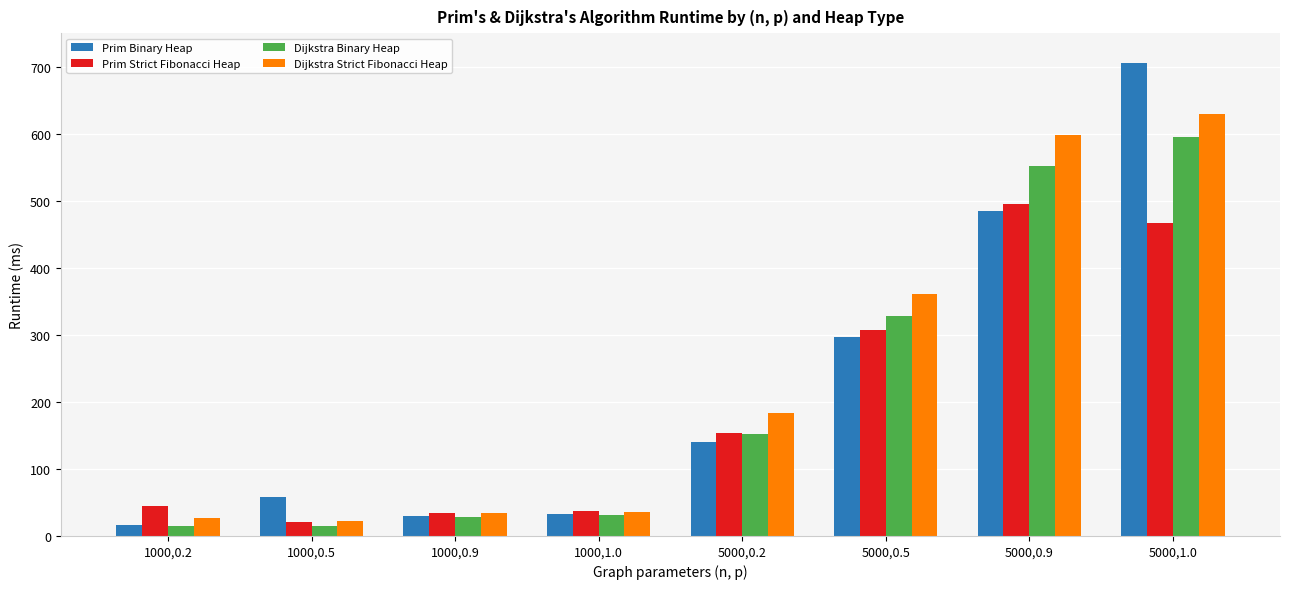

What is the spread (max minus min) of values at 5000,0.5?

64.2